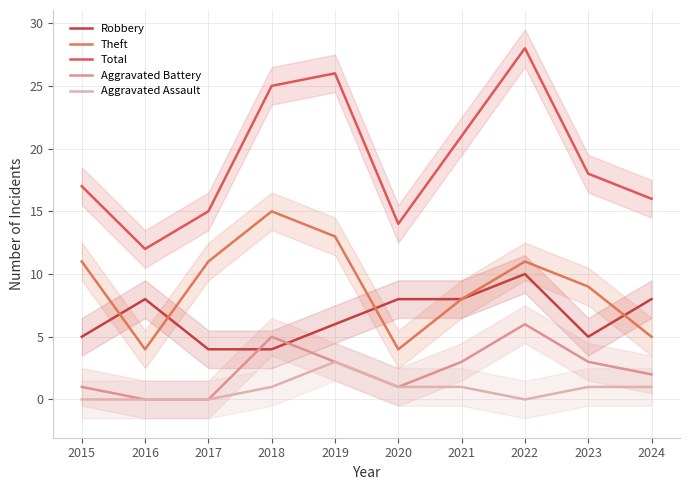

At which category is the sum across all series the highest?

2022